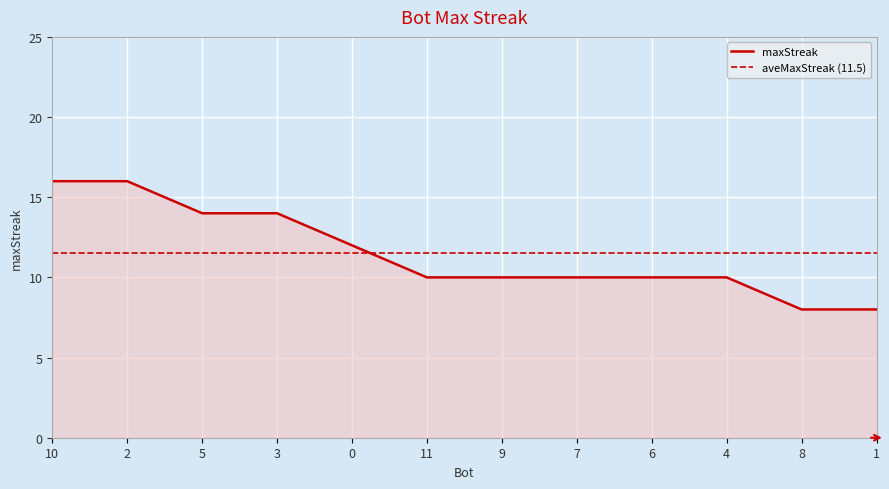

Count the number of data series in this chart.

1